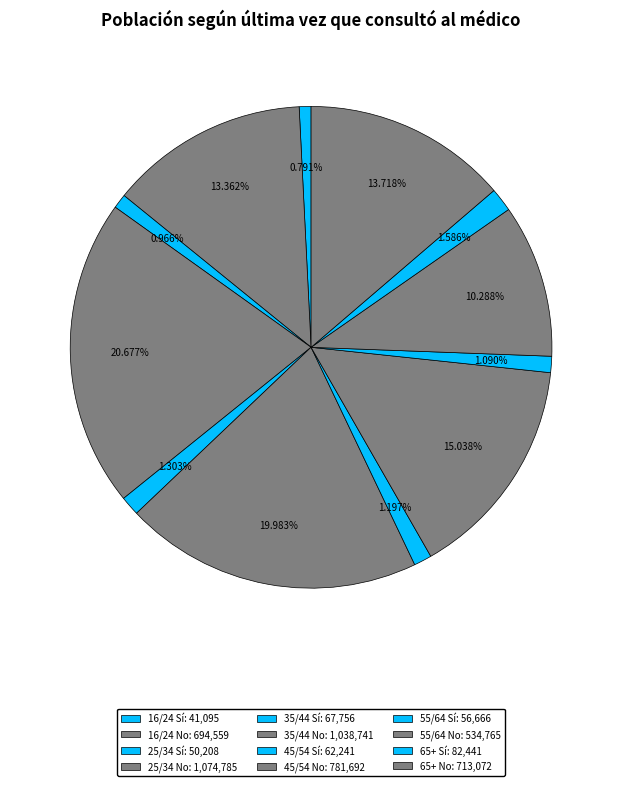

How many segments does this pie chart have?

12